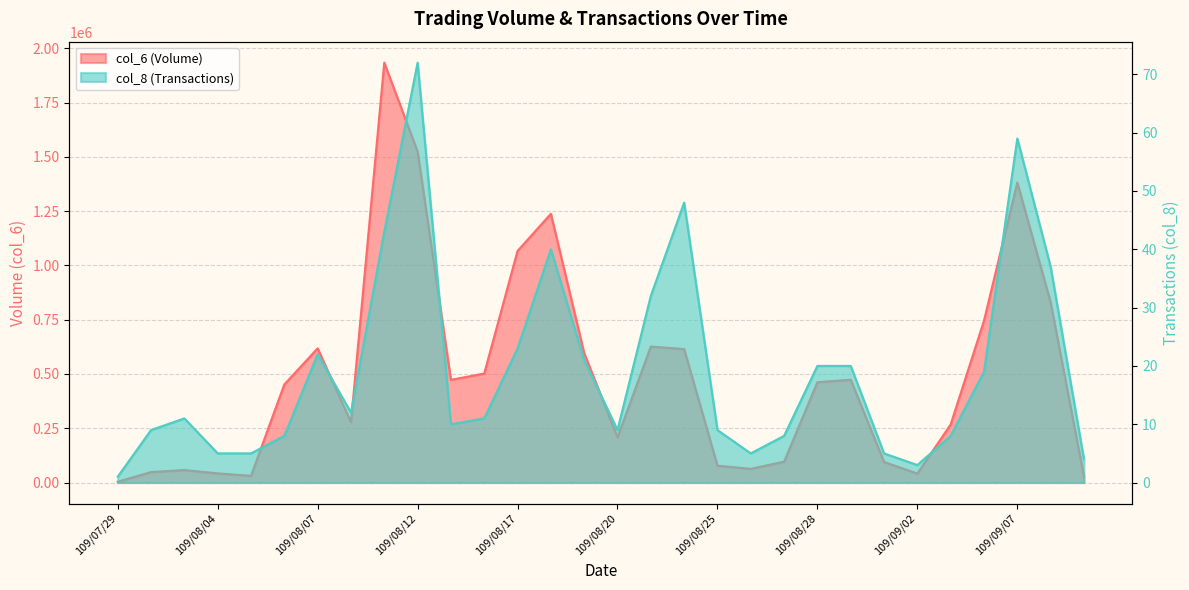

At which category does the chart reach its minimum across all series?

109/07/29